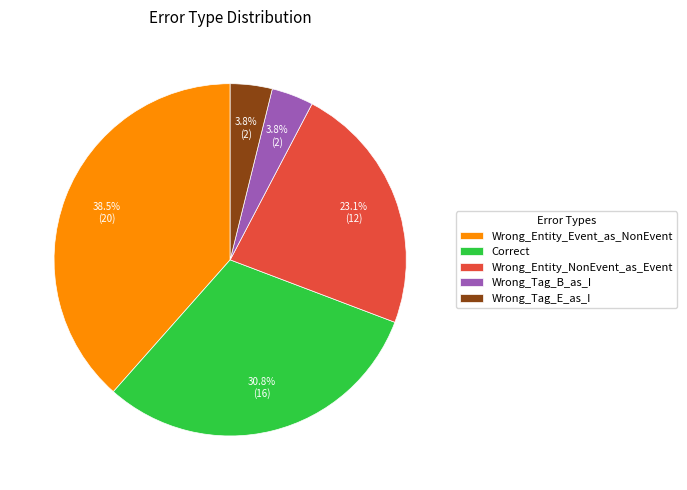

To the nearest percent, what is the difference between the largest and smallest slice percentages?

35%